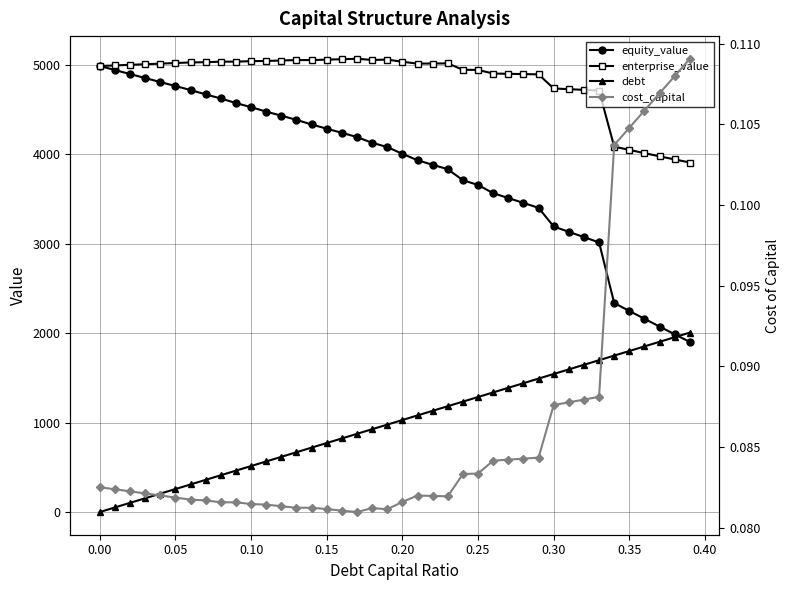

At how many categories does at least one series exceed 5064?

1